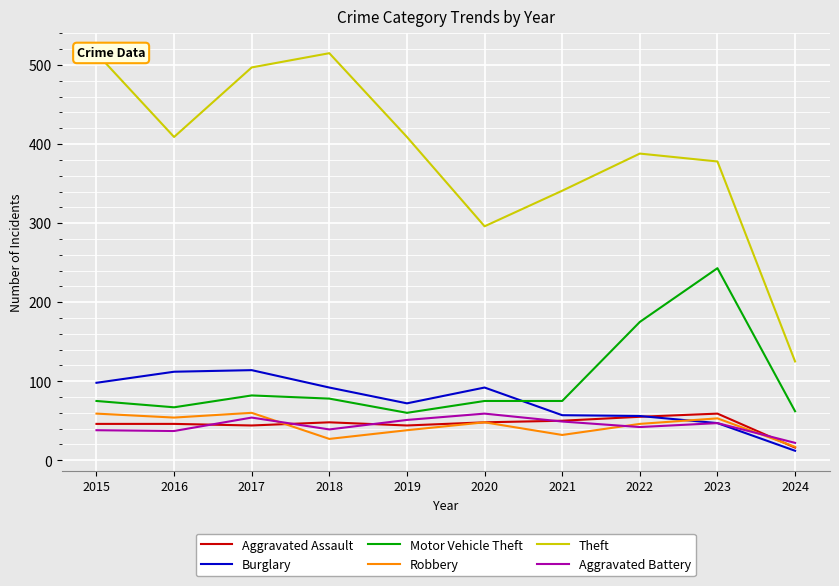

Which label corresponds to the smallest value in the chart?

2024